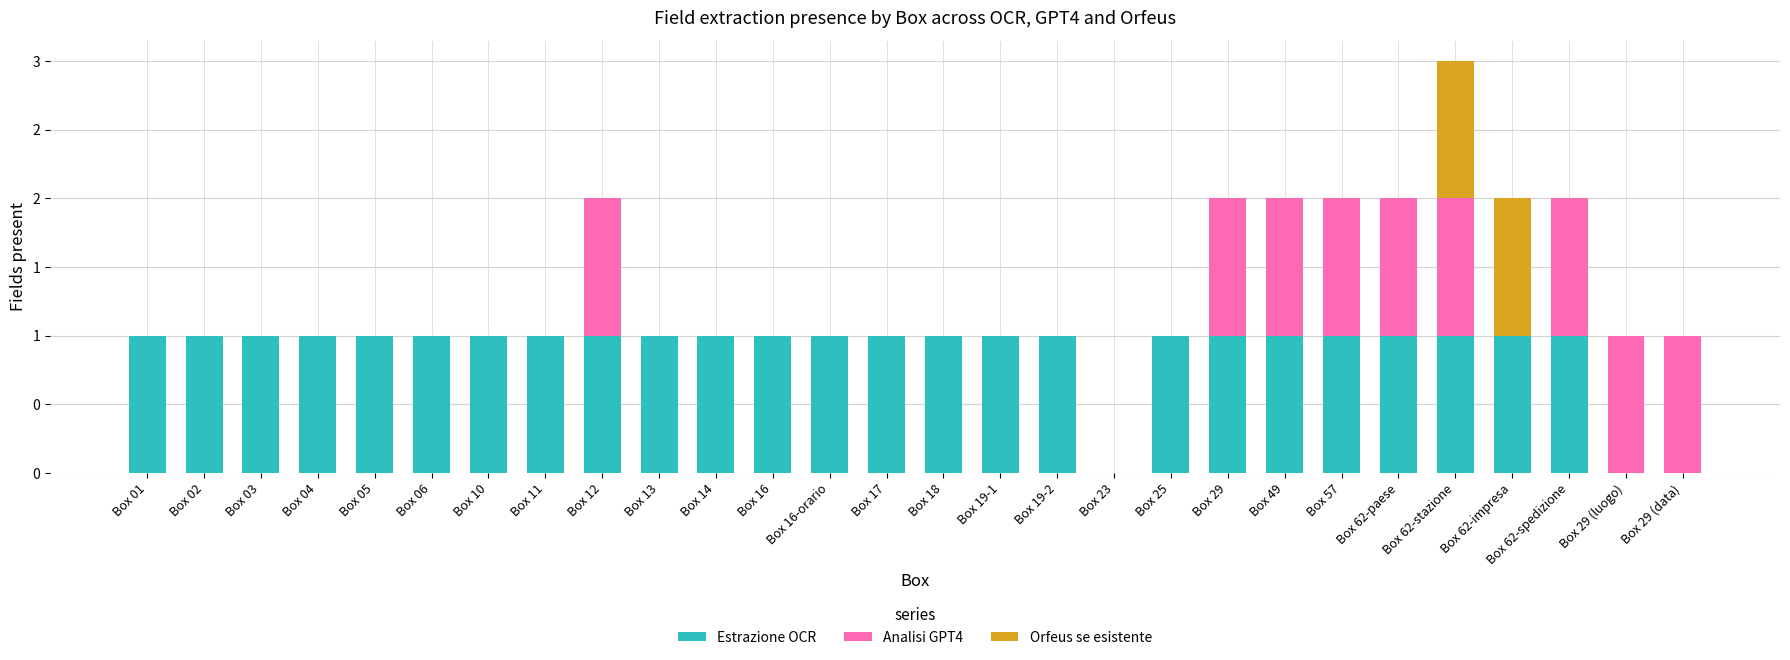

Does the chart contain stacked bars?

Yes